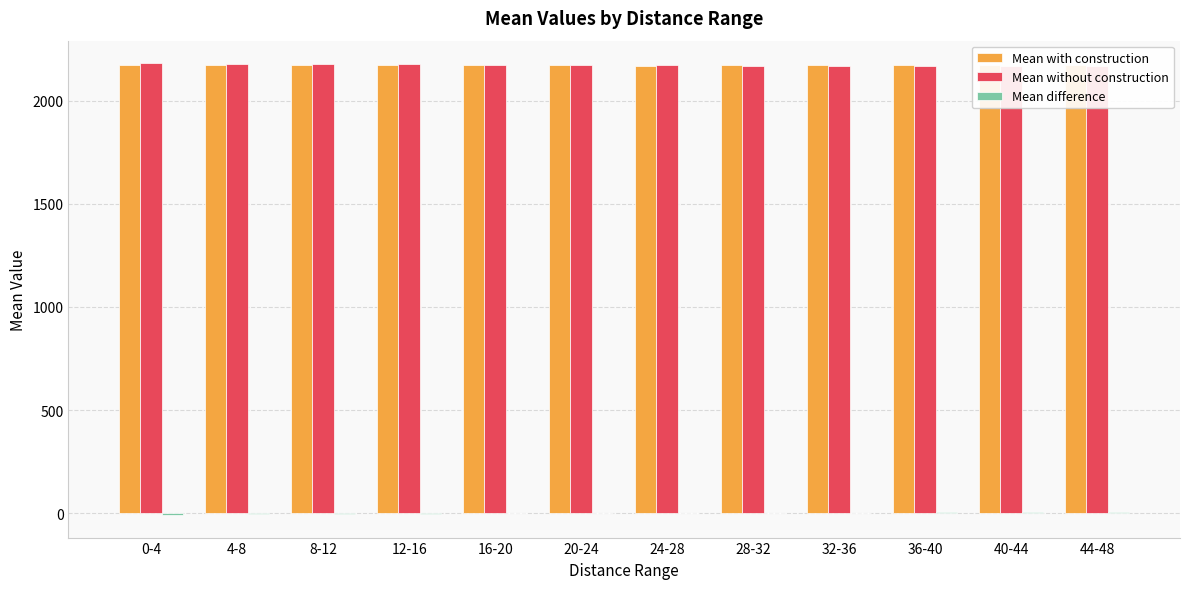

How many categories are shown in the chart?

12